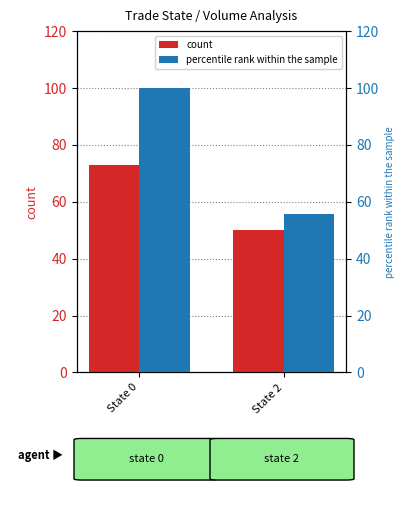

What is the total value across all series at State 2?

105.6